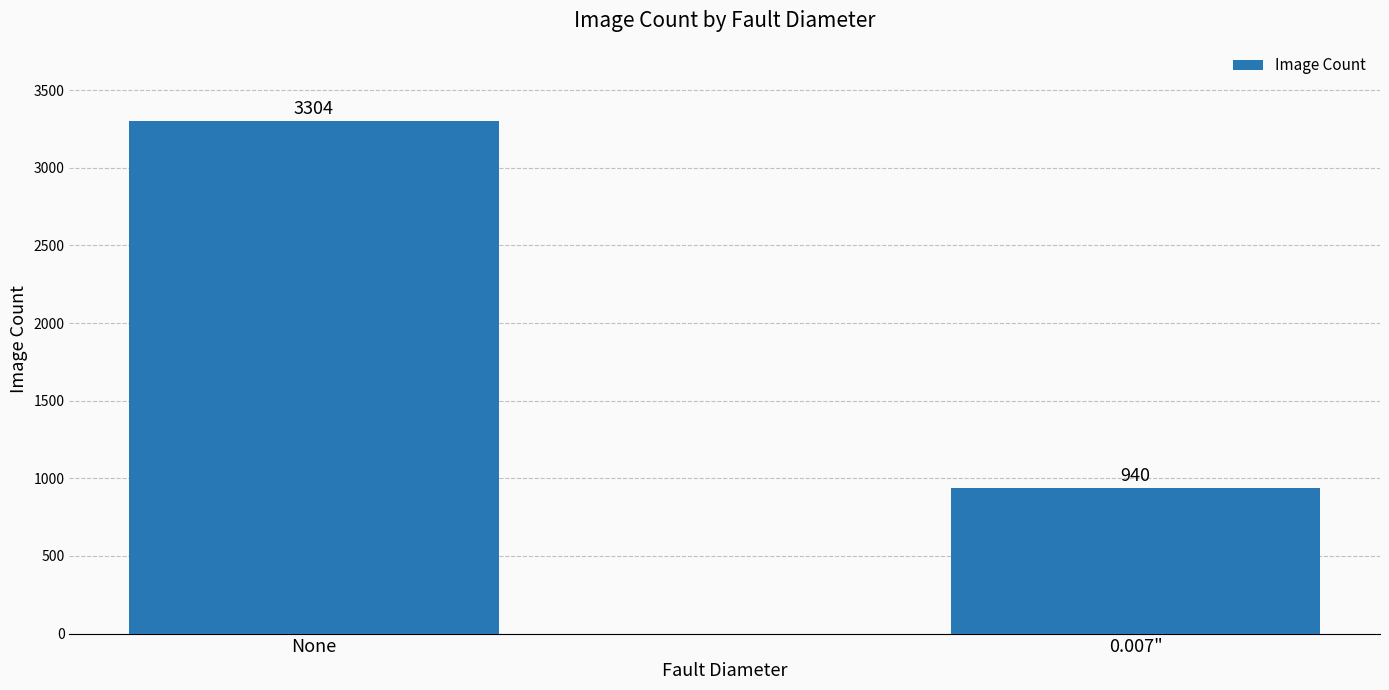

What is the change in value from None to 0.007"?

-2364